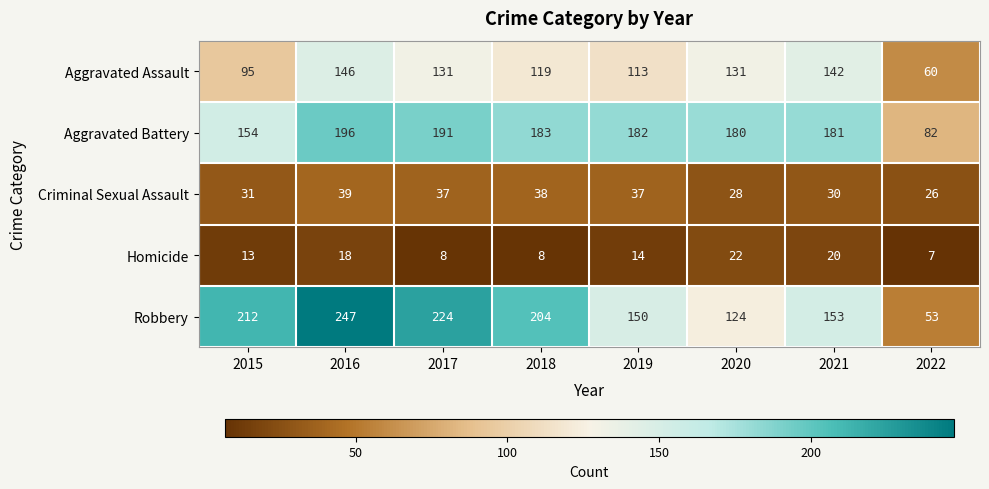

What is the highest value of the Aggravated Battery series?

196